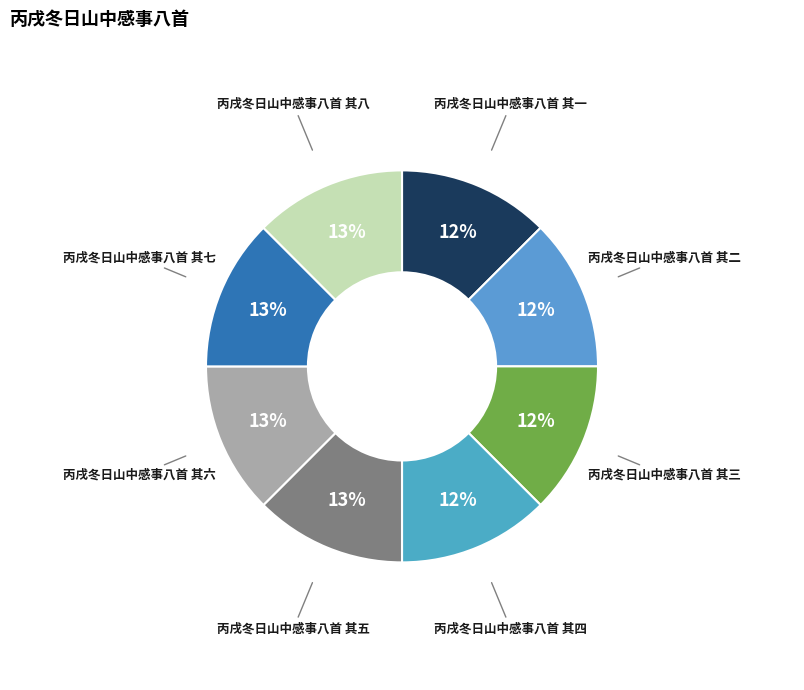

Is it true that 丙戌冬日山中感事八首 其一 is 12% of the pie?

True